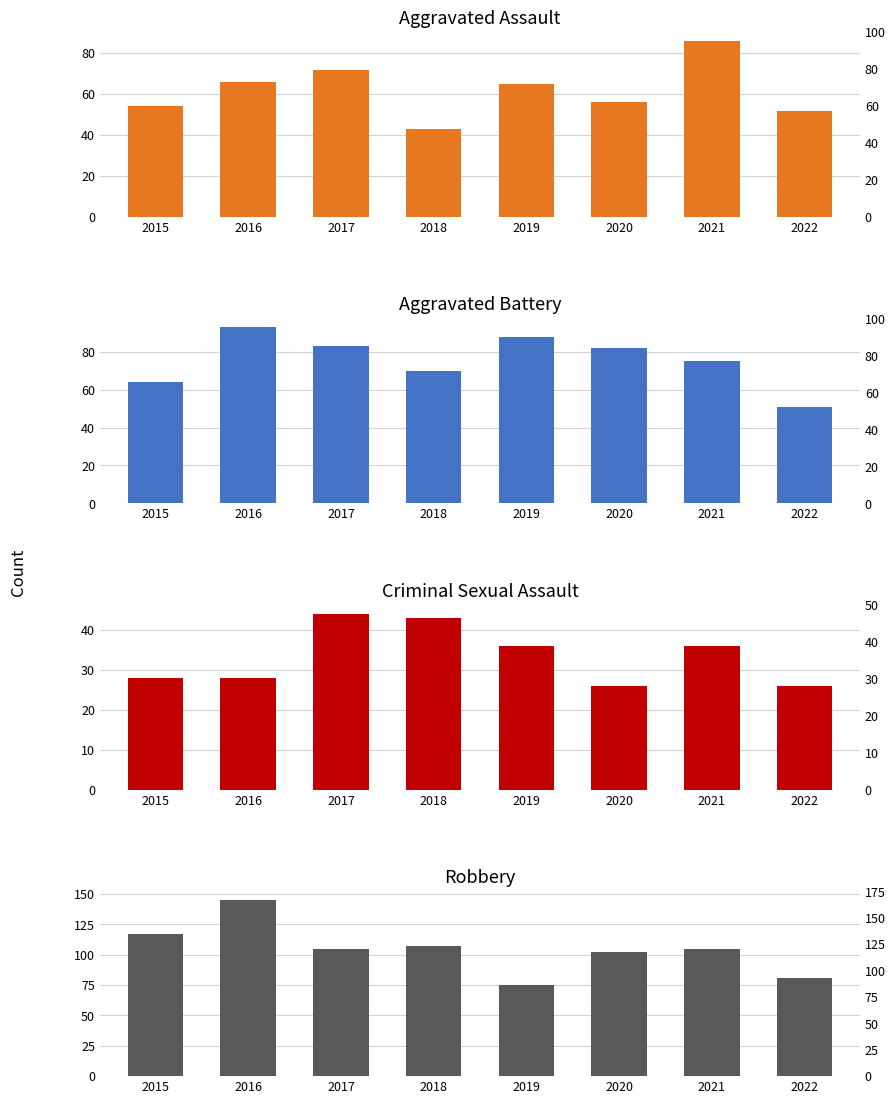

Is the value of Criminal Sexual Assault at 2021 greater than the value of Robbery at 2017?

No